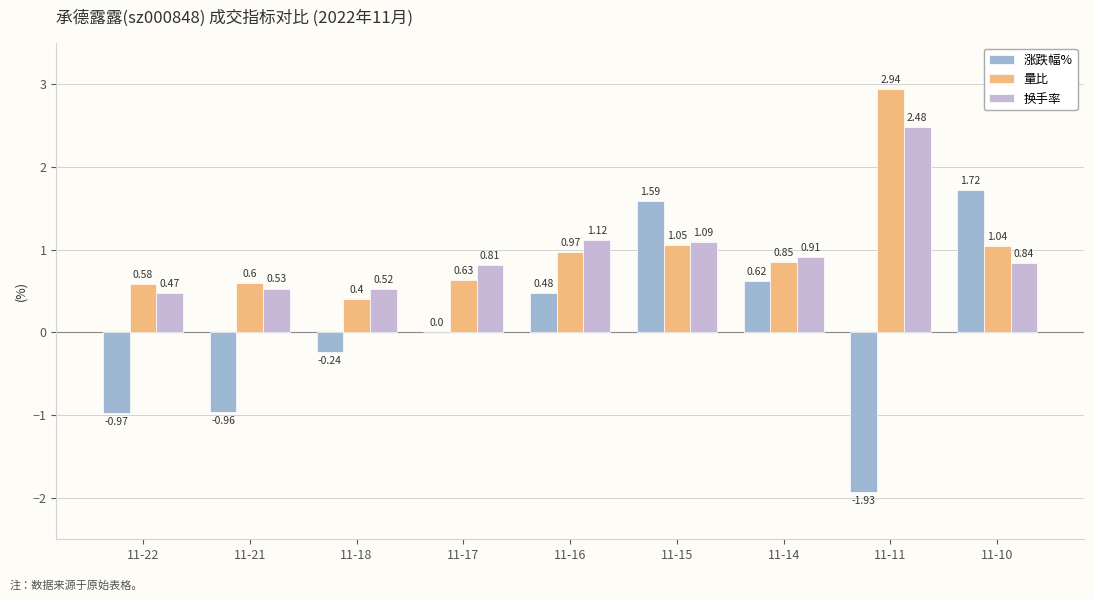

Which series changed the most between 11-18 and 11-17?

换手率